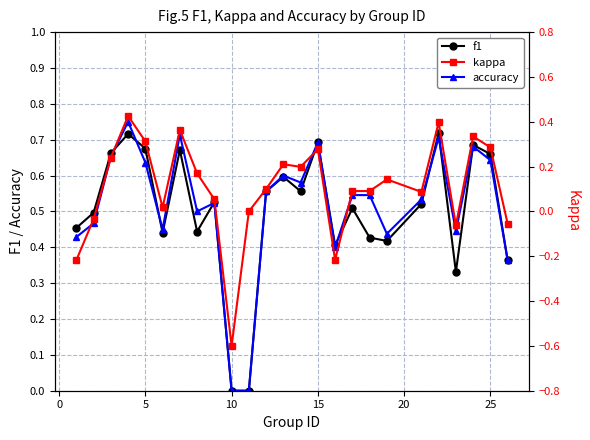

True or false: accuracy has more than 0 points higher than both neighbors.

True